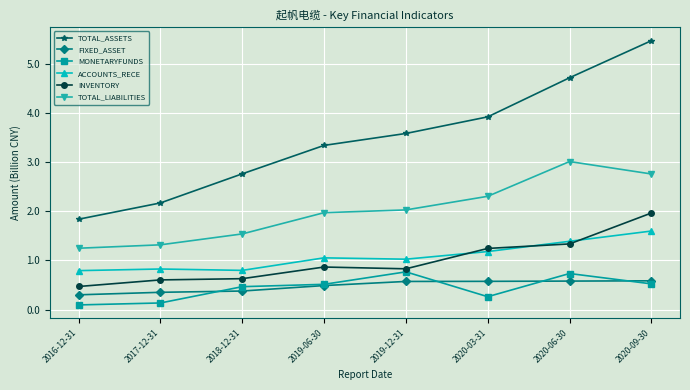

What is the difference between the ACCOUNTS_RECE values at 2020-03-31 and 2020-09-30?

0.4